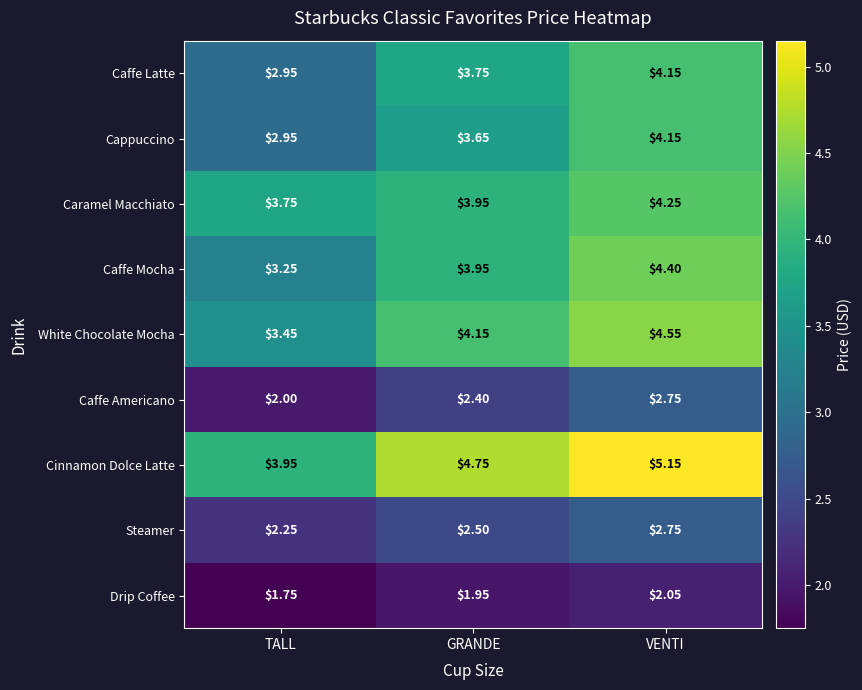

At which label is Caffe Mocha closest to 3?

TALL